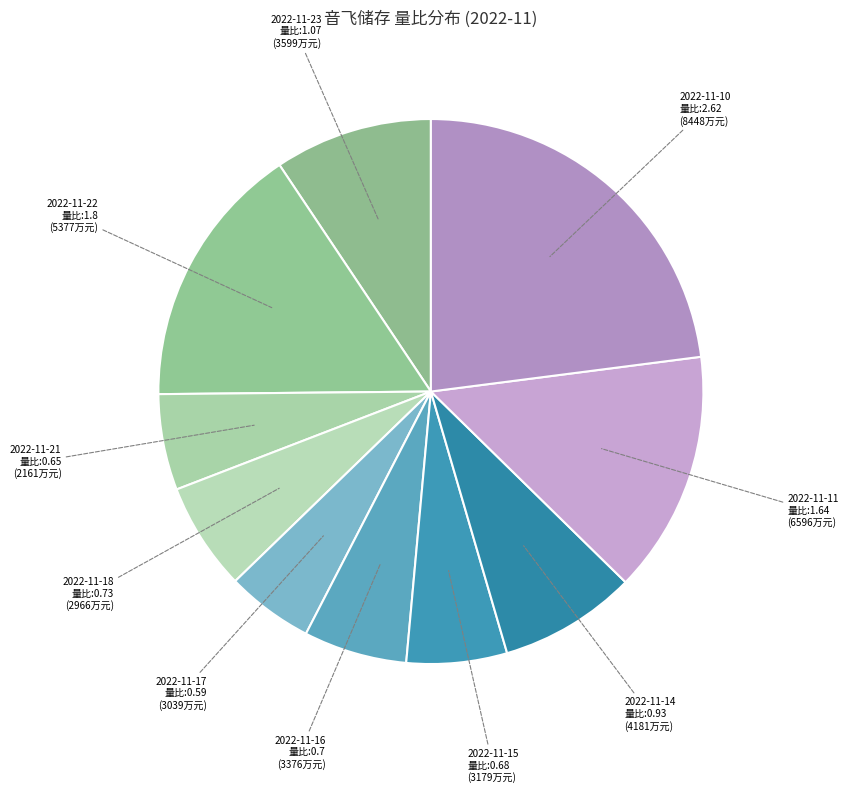

How many slices are in this pie chart?

10